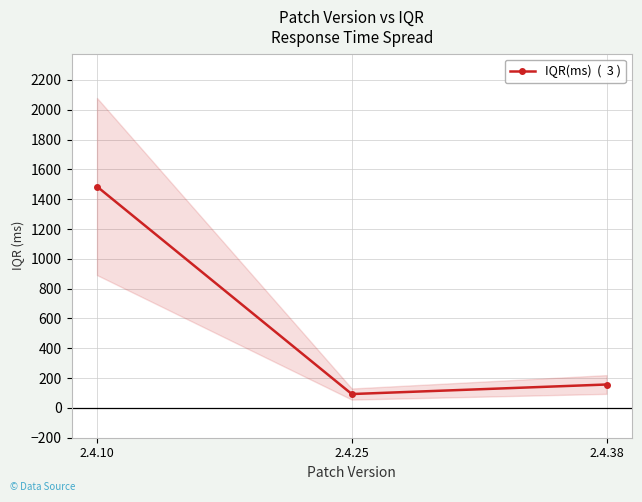

Count the number of categories in the chart.

3